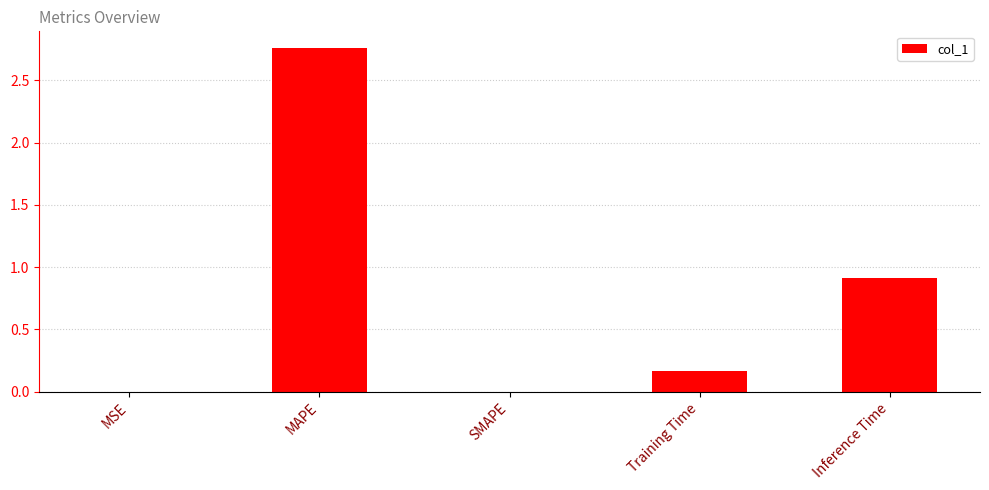

At which label is the value closest to 1?

Inference Time